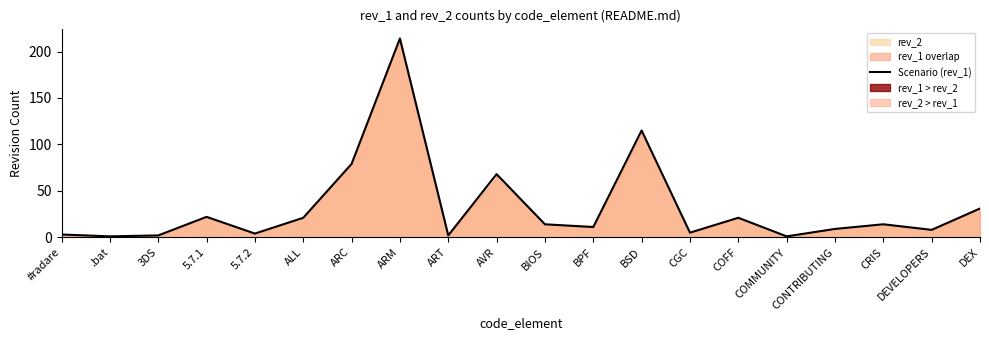

How many data points are above 14?

8